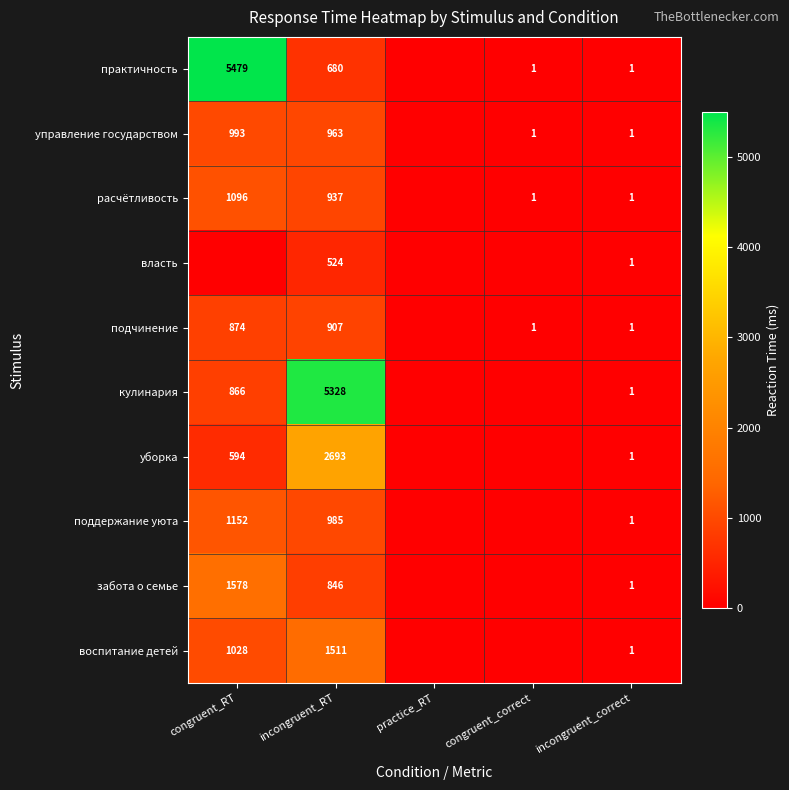

Which category has the highest value across all series?

congruent_RT